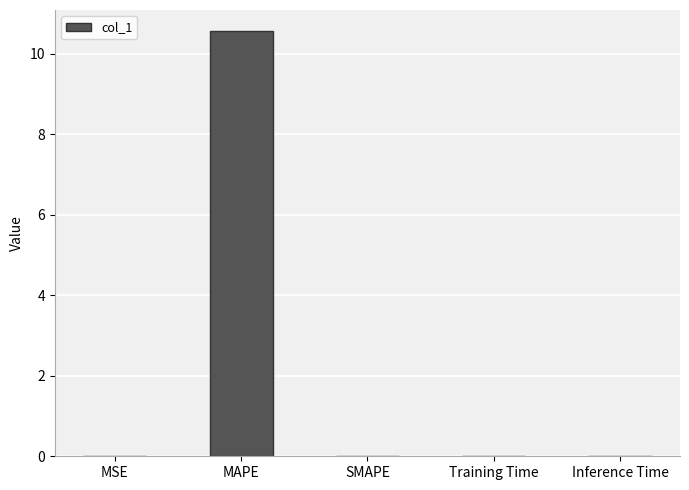

What is the maximum value shown in the chart?

10.6